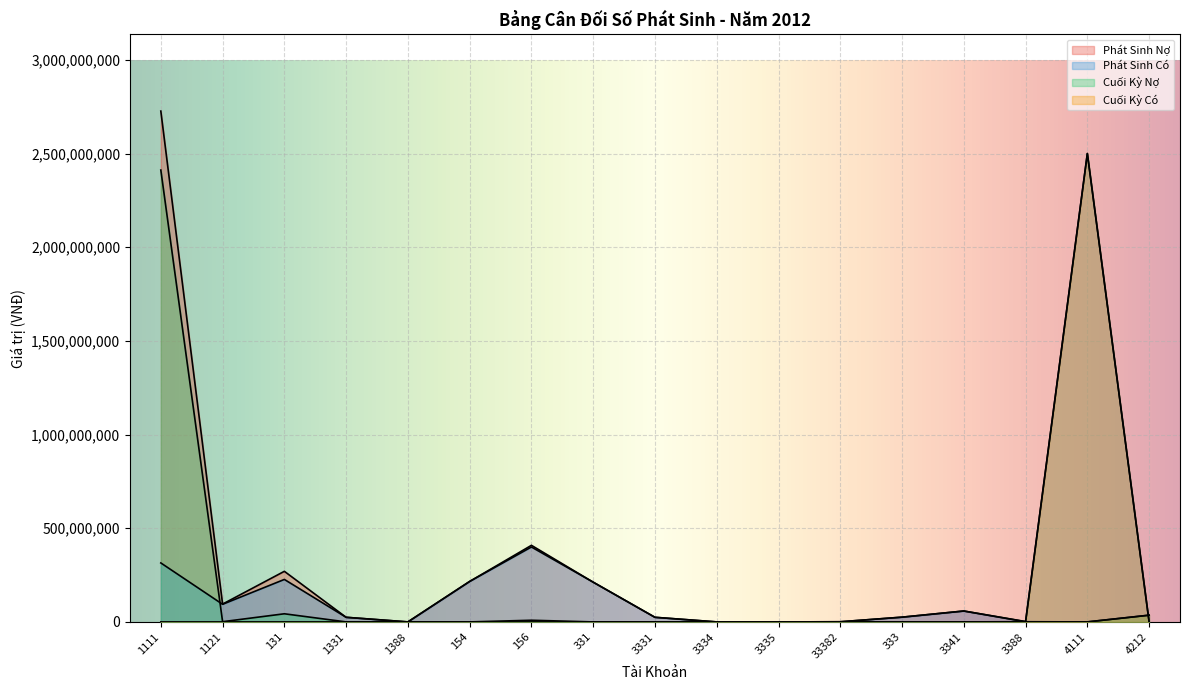

How many lines are shown in the chart?

4